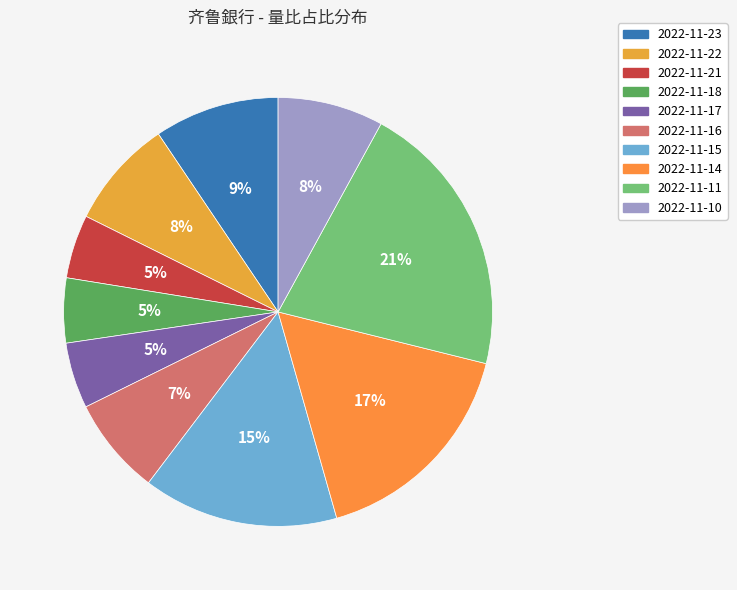

Count the number of slices in the pie.

10